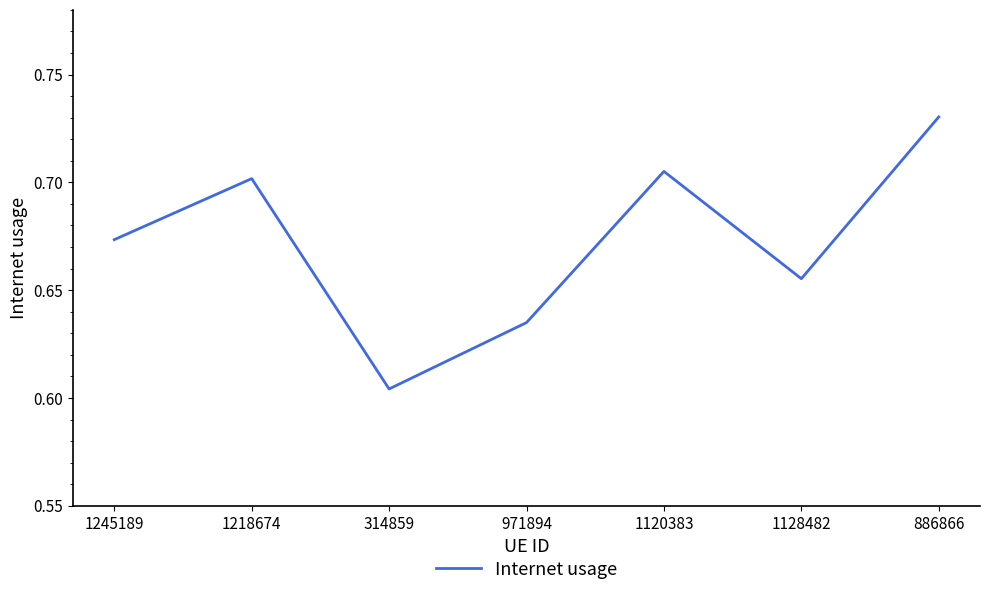

Where is the first local minimum?

314859